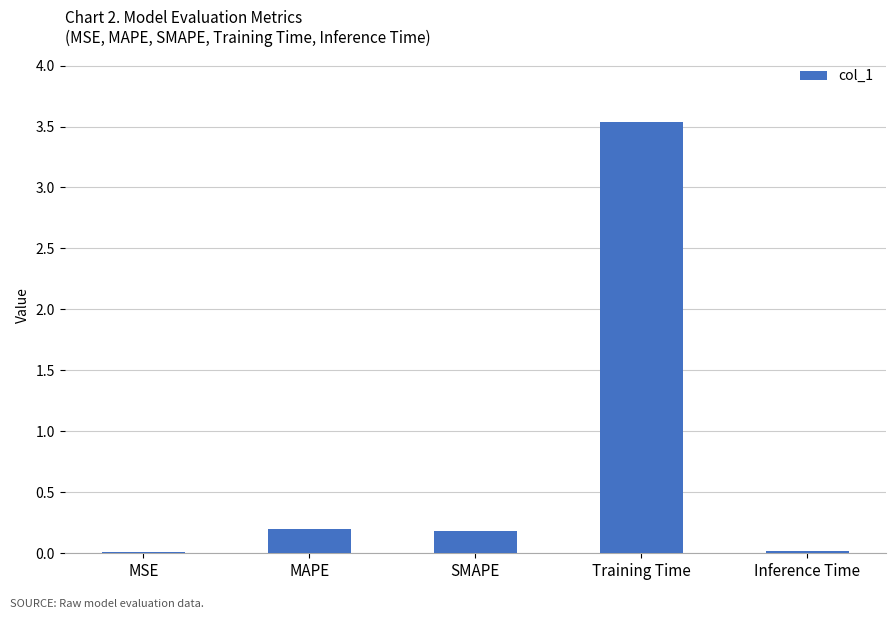

What is the average value?

0.8